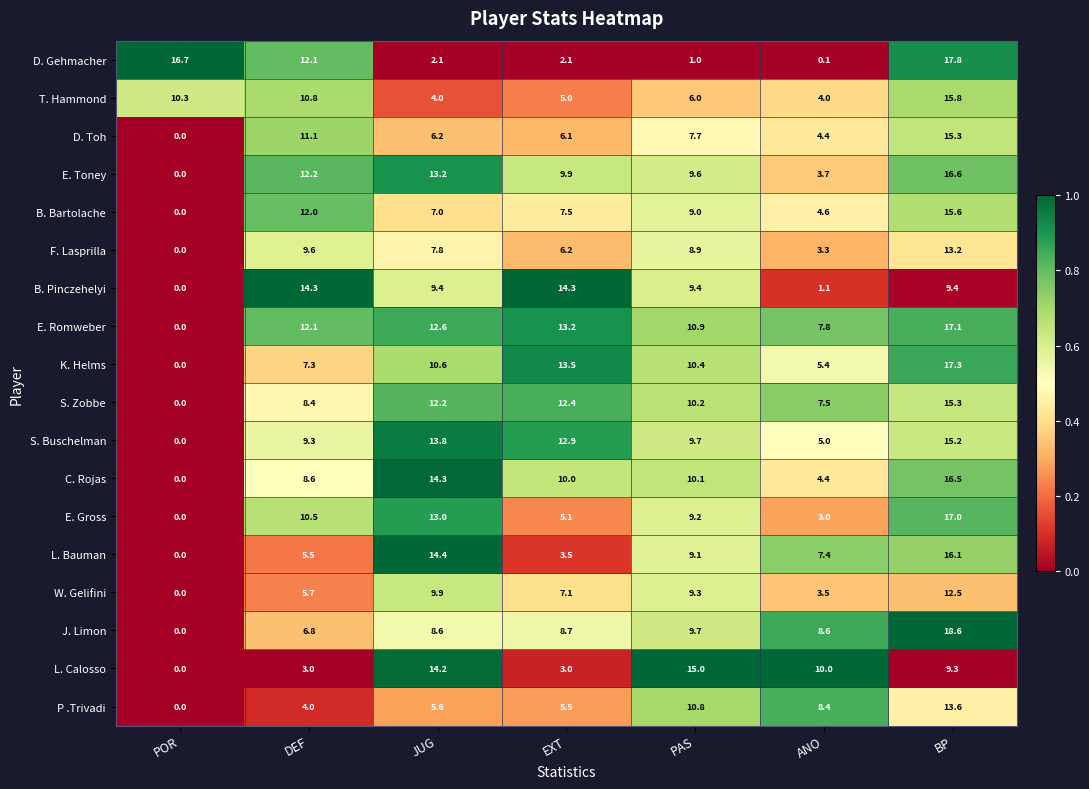

What is the difference between the second highest and second lowest values in the L. Calosso series?

11.2